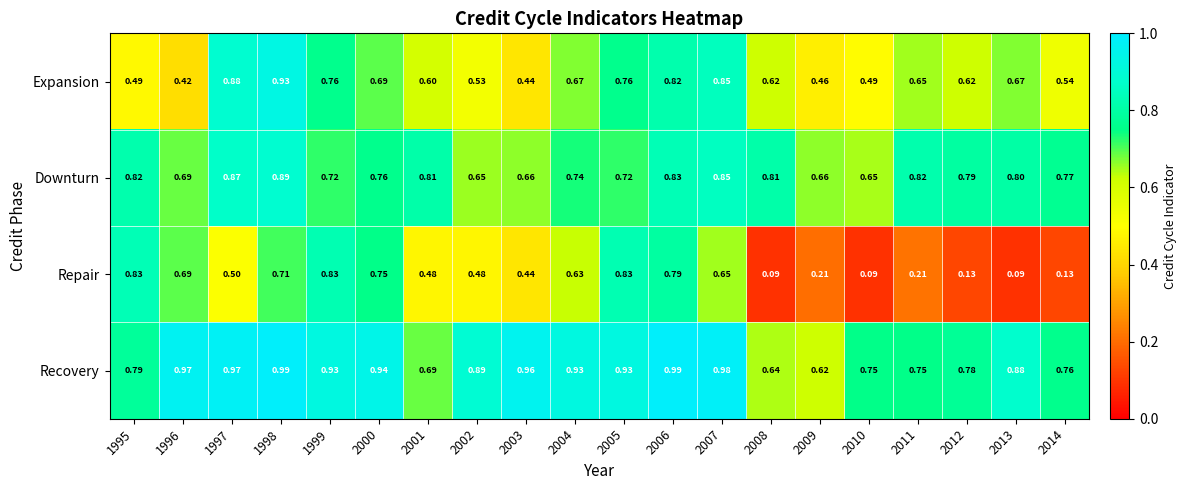

Is the value of Repair at 2009 greater than the value of Recovery at 2008?

No